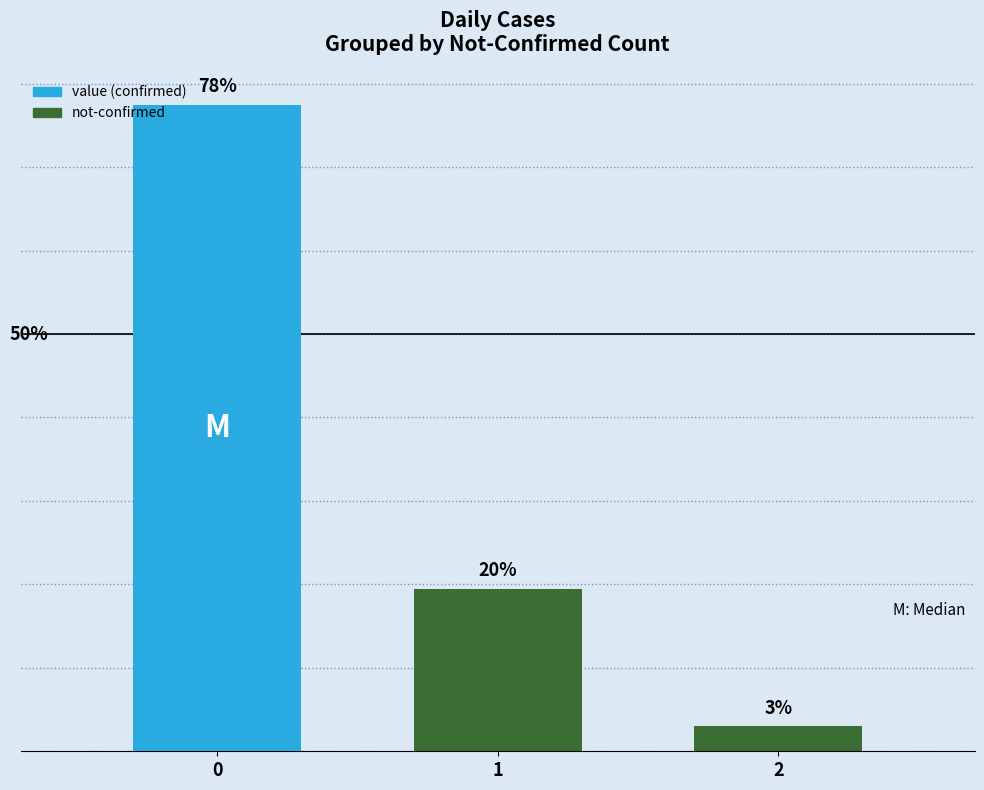

Rank the categories by value from lowest to highest.

2, 1, 0